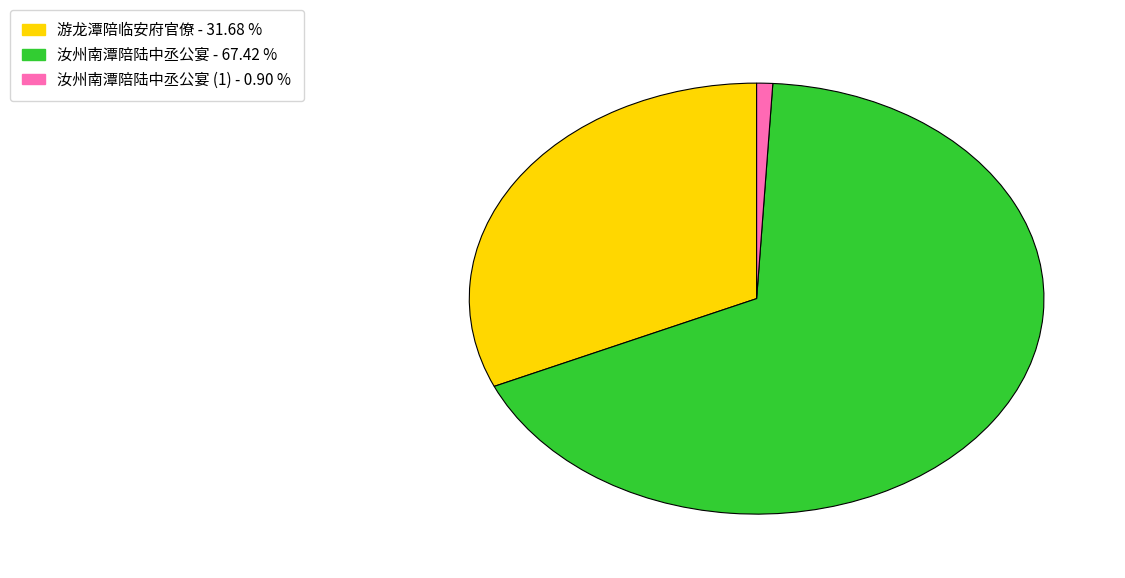

Is there a majority slice in this chart?

Yes